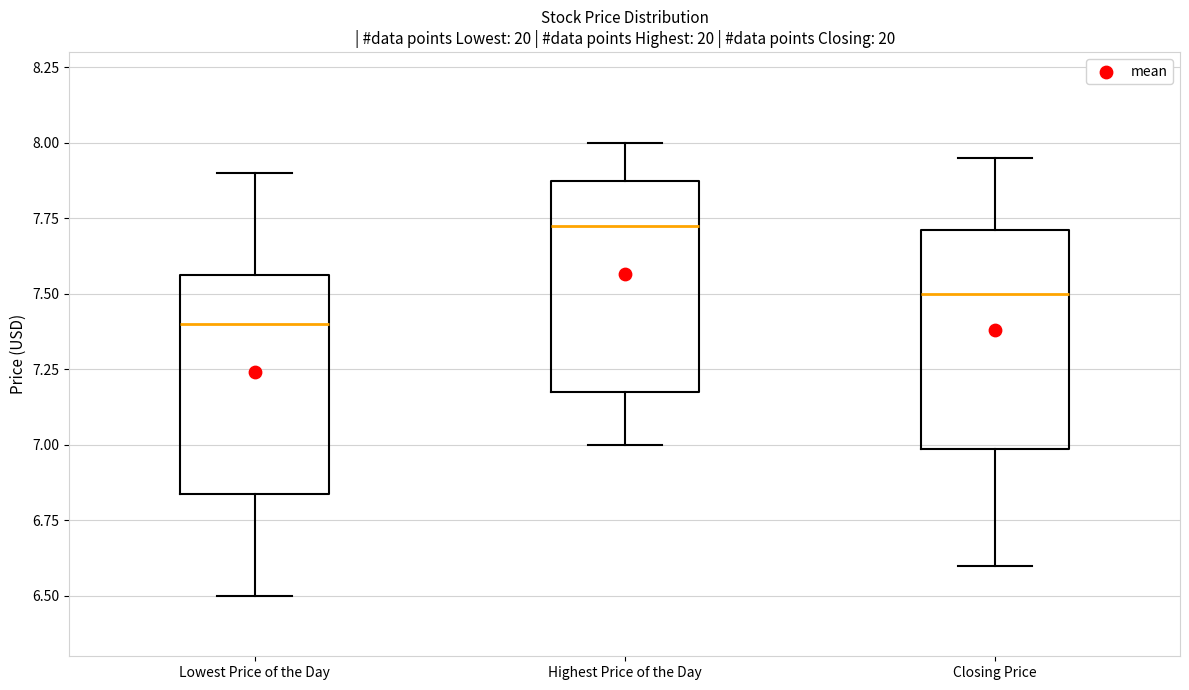

Reading left to right, transcribe this box plot: for each box, give where its median line is, the range the box spans, and where its two whiskers end, as read against the y-axis. The values are not printed on the chart, so give them approximately, as read against the axis.

Lowest Price of the Day: median 7.40, box 6.85 to 7.55, whiskers 6.50 to 7.90
Highest Price of the Day: median 7.75, box 7.20 to 7.90, whiskers 7.00 to 8.00
Closing Price: median 7.50, box 7.00 to 7.70, whiskers 6.60 to 7.95